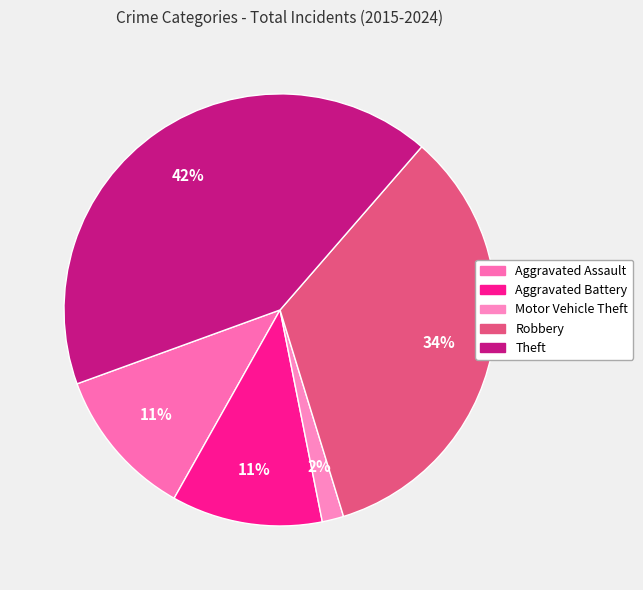

What is the largest slice in the pie chart?

Theft